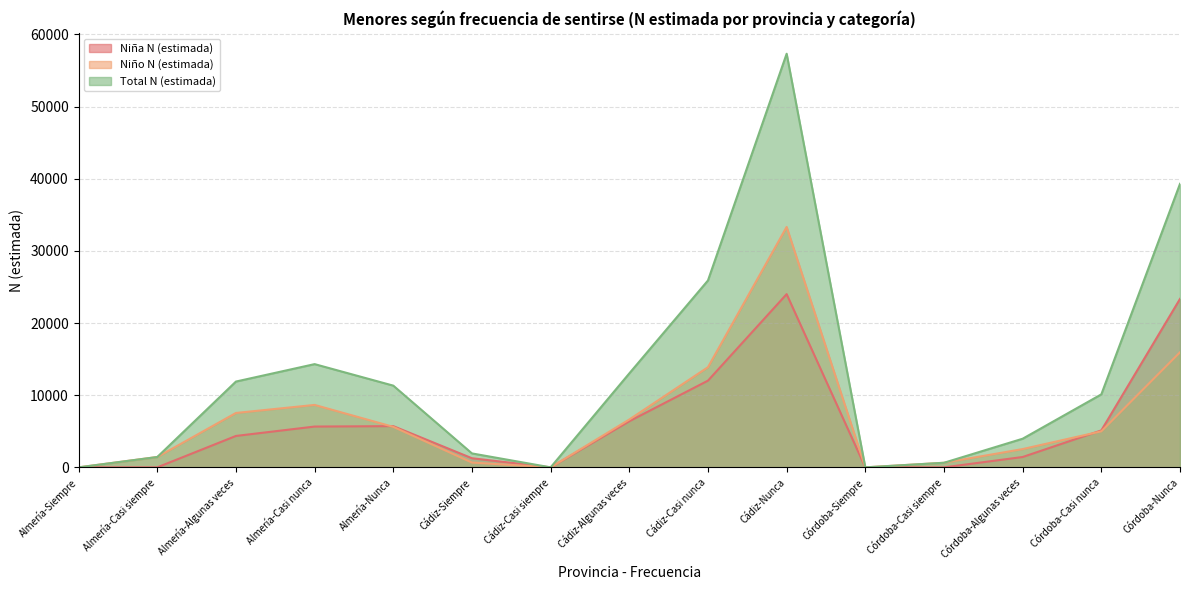

True or false: Total N (estimada) and Niño N (estimada) cross at least once.

False